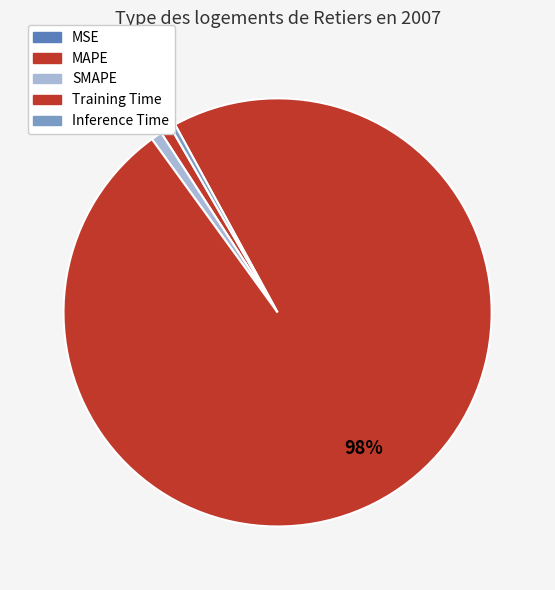

What is the largest slice in the pie chart?

Training Time